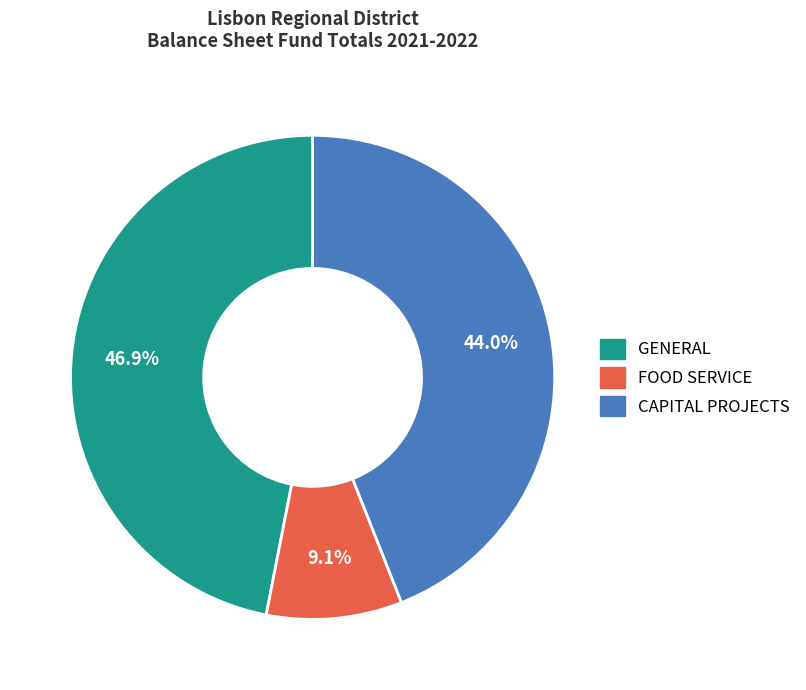

Which category has the smallest portion of the pie?

FOOD SERVICE